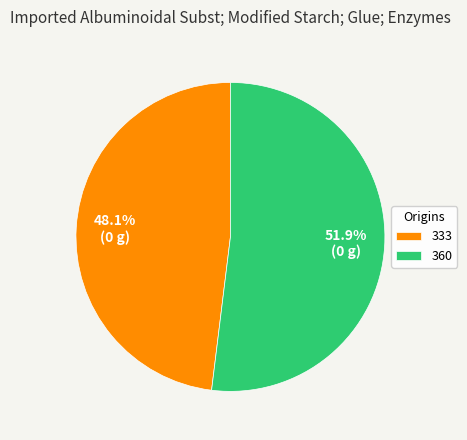

How many segments does this pie chart have?

2